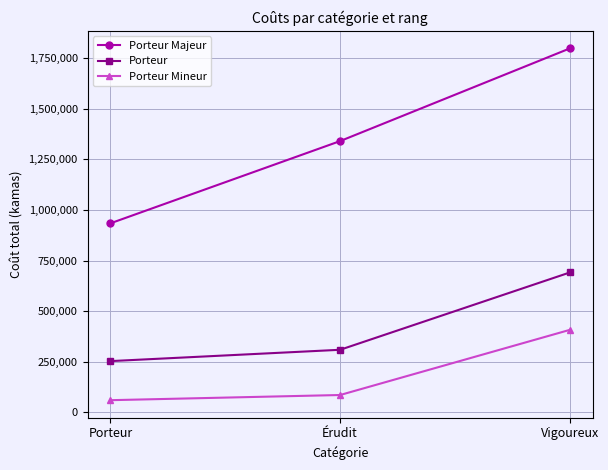

How many data points in Porteur Mineur are less than 85740?

1